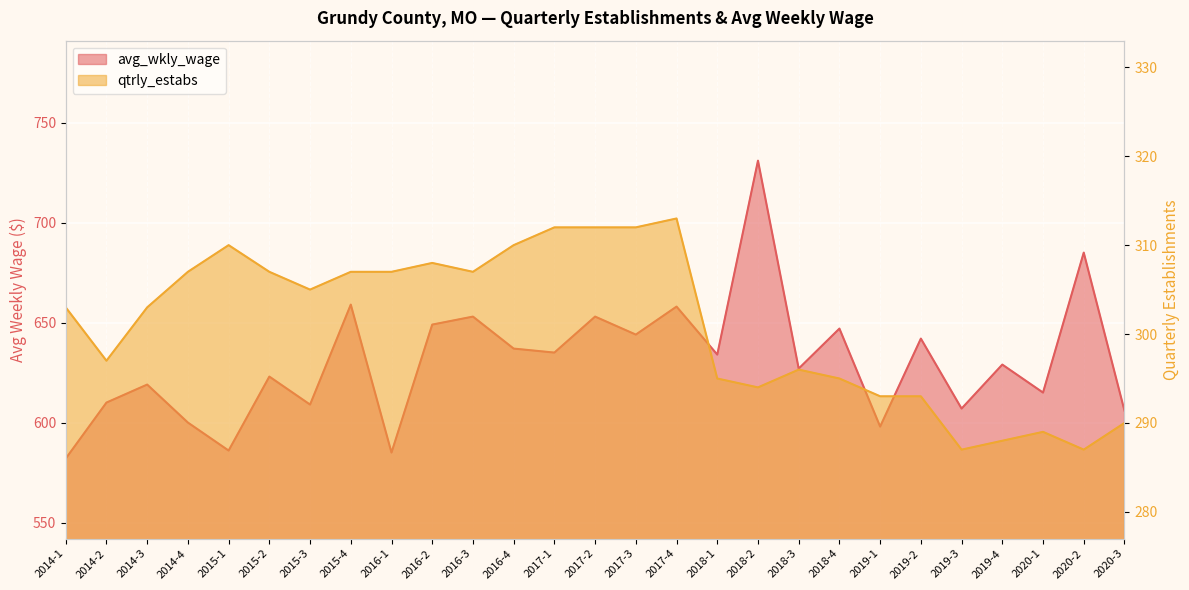

At which category does the chart reach its minimum across all series?

2019-3